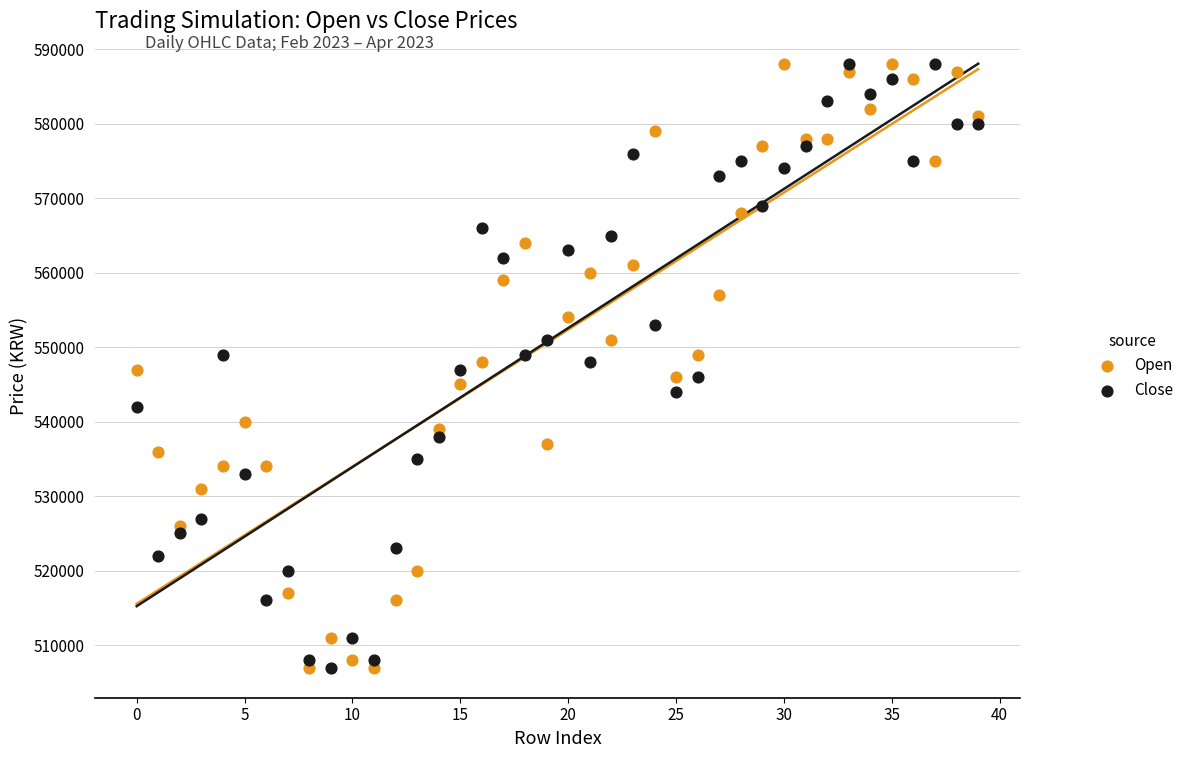

Across all data points, what is the range of Y values (max minus min)?

81000